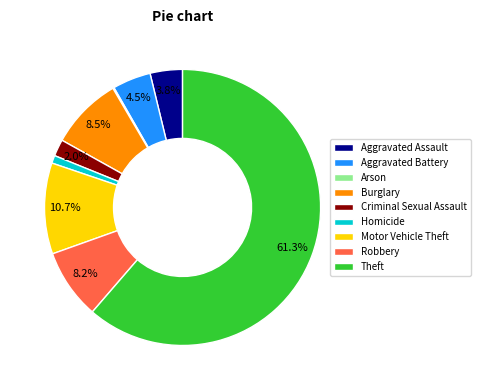

Which category has the biggest portion of the pie?

Theft